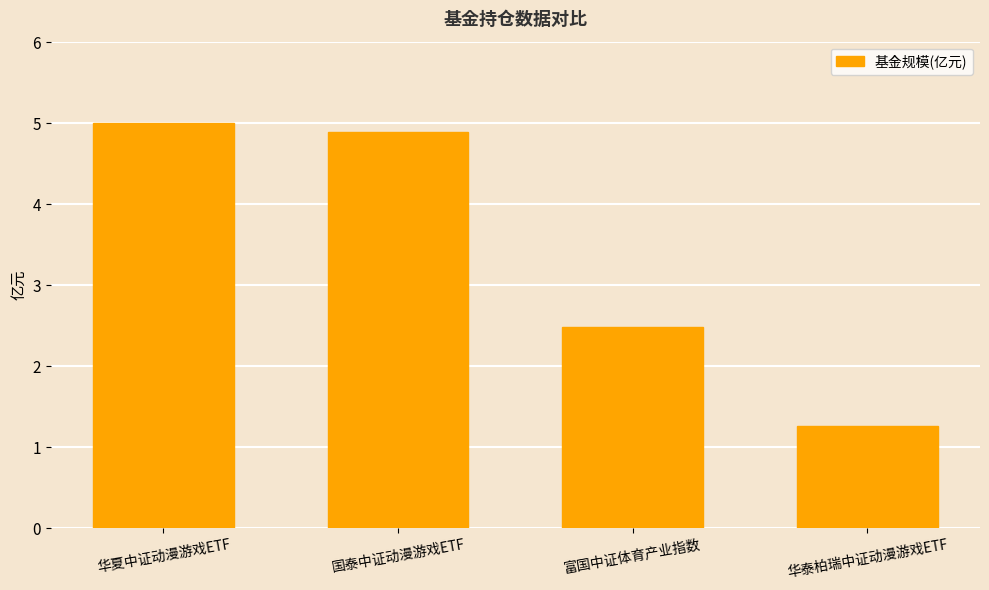

What is the sum of all values?

13.7